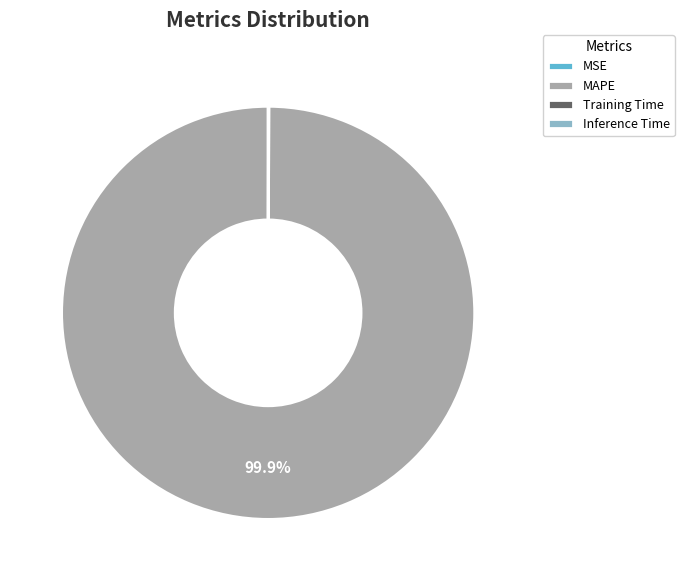

What is the largest slice in the pie chart?

MAPE